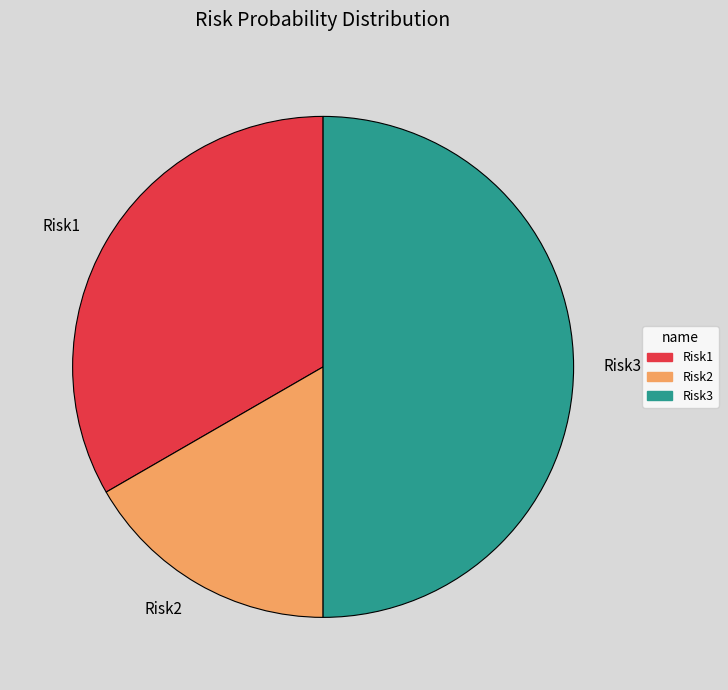

True or false: Risk3 accounts for 61% of the total.

False